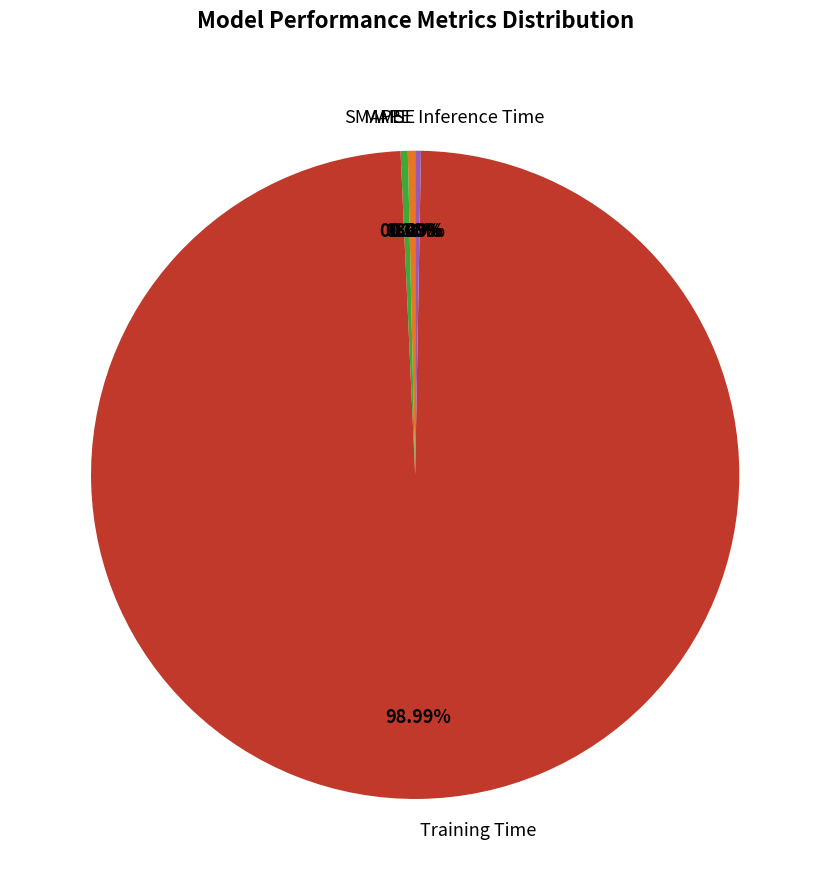

Is the sum of Inference Time and Training Time greater than half?

Yes